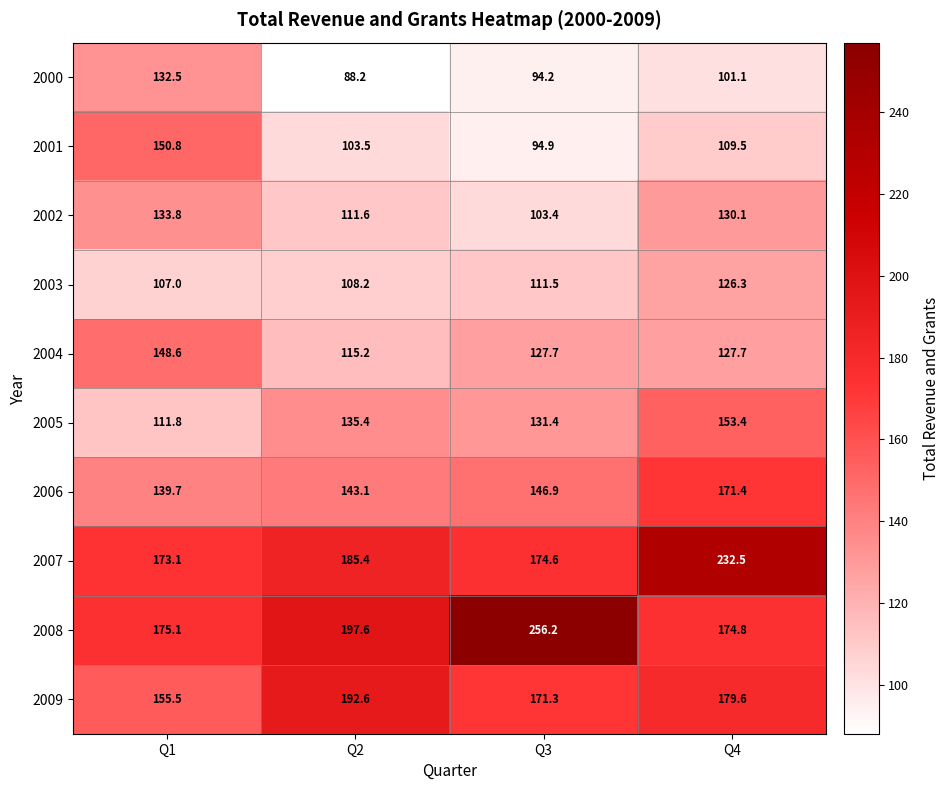

Between Q2 and Q3, which series saw the biggest shift?

2008